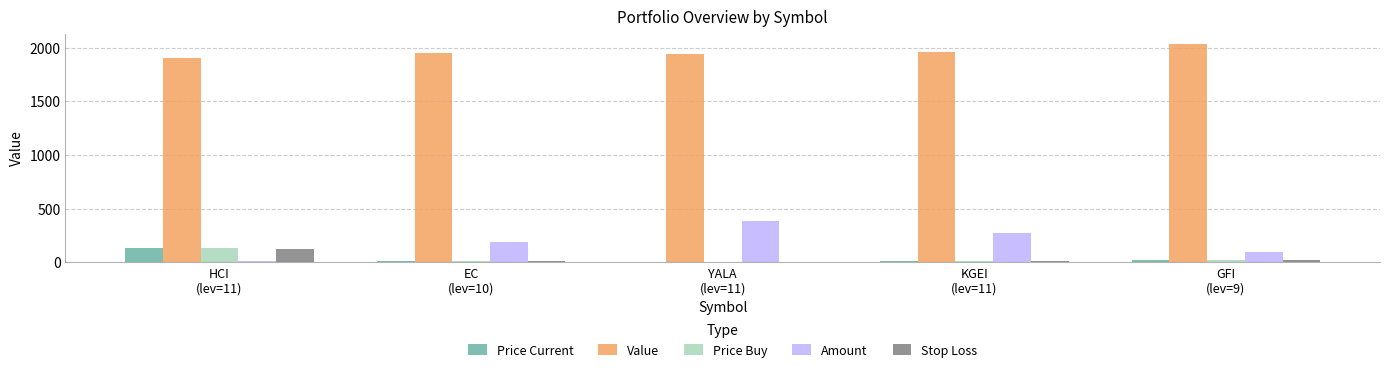

What is the sum of all Stop Loss values?

164.8